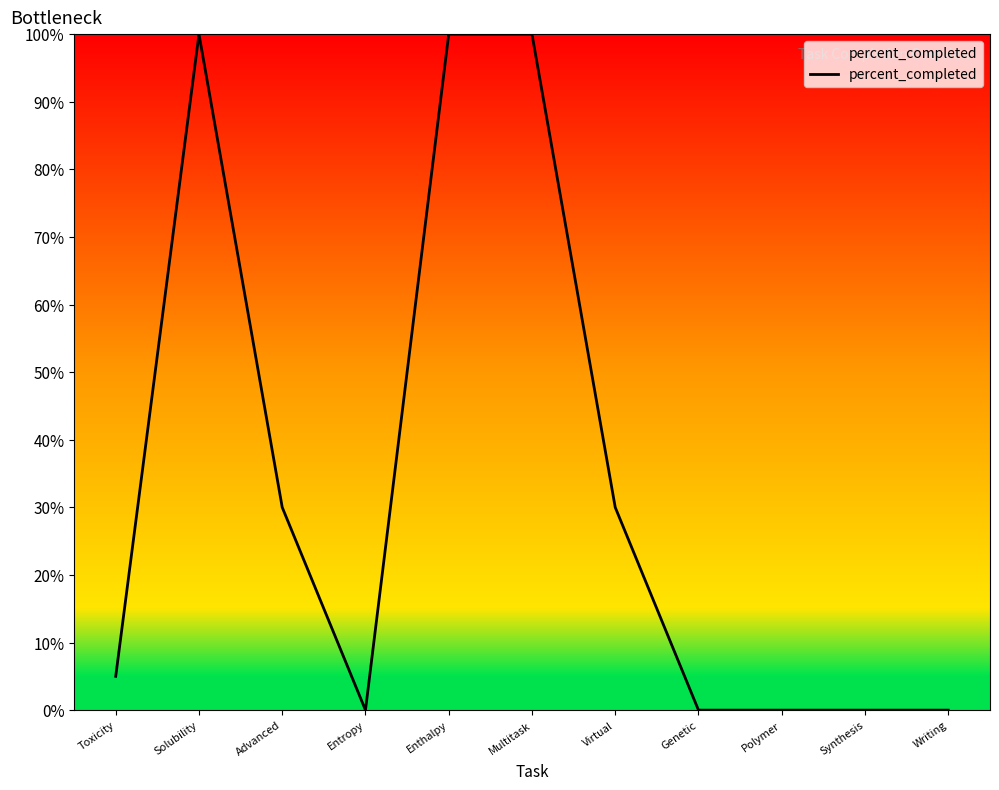

What value does the data have at Virtual, to the nearest 10?

30